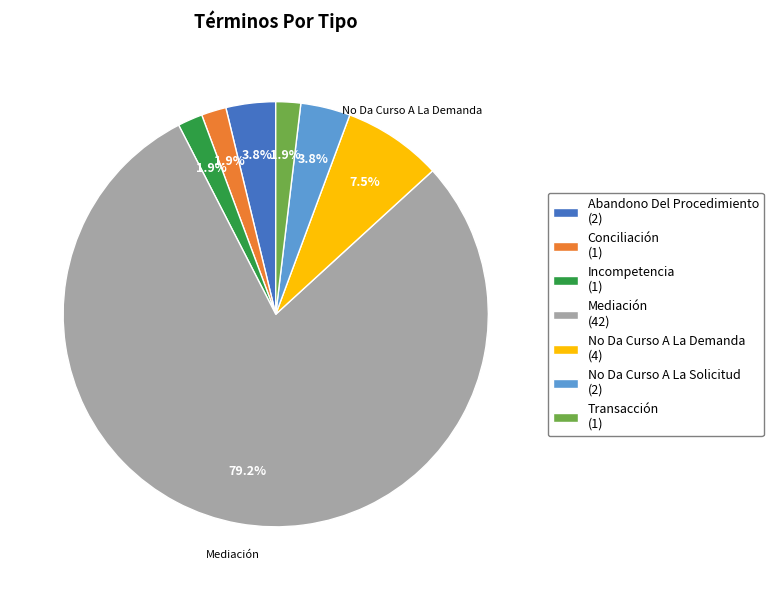

How many slices are in this pie chart?

7